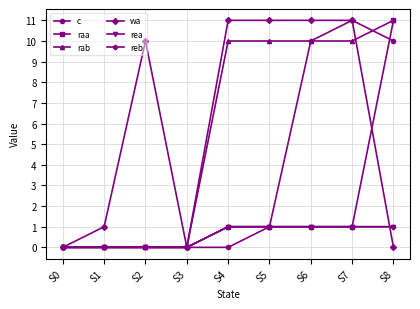

Which category has the lowest value across all series?

S0